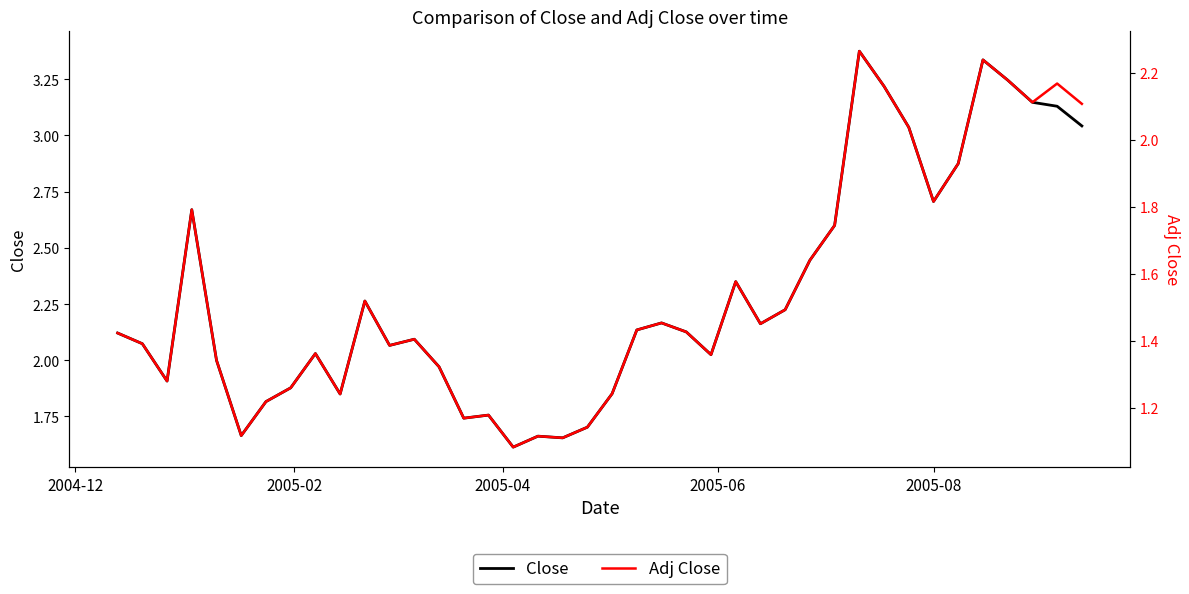

List the series in order of their overall mean, lowest first.

Adj Close, Close